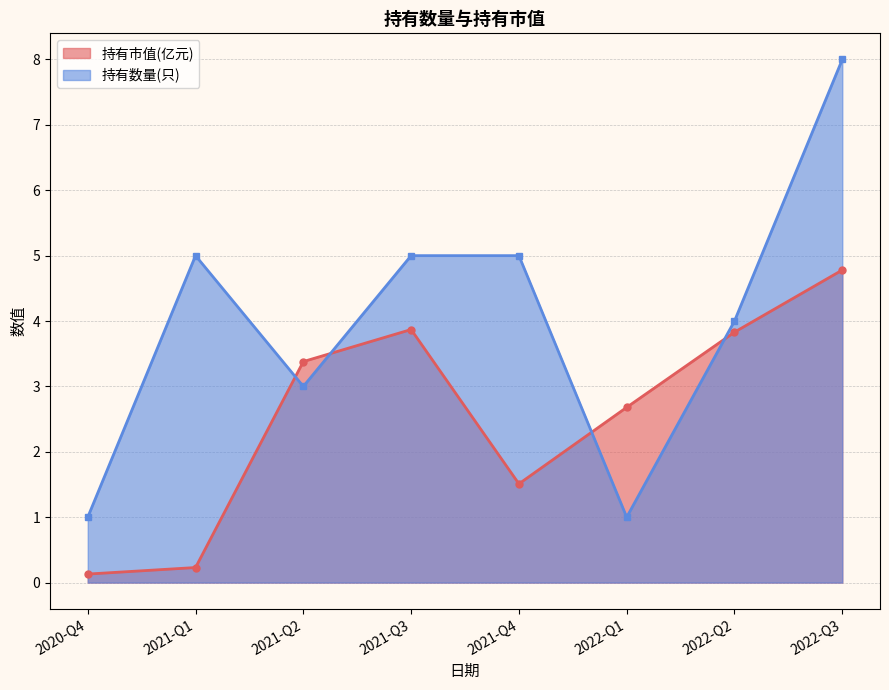

What is the difference between the second highest and second lowest values in the 持有数量(只) series?

4.0